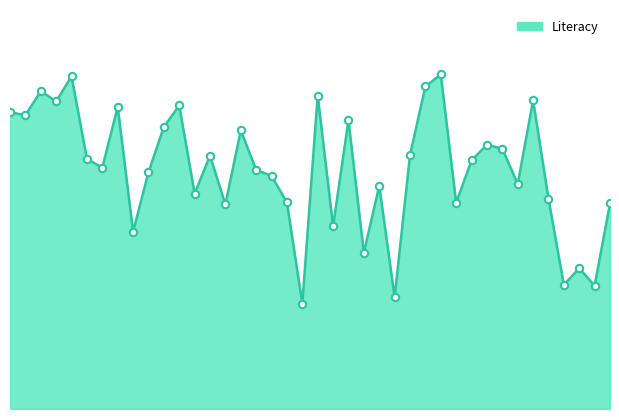

Does the chart have visible grid lines?

No